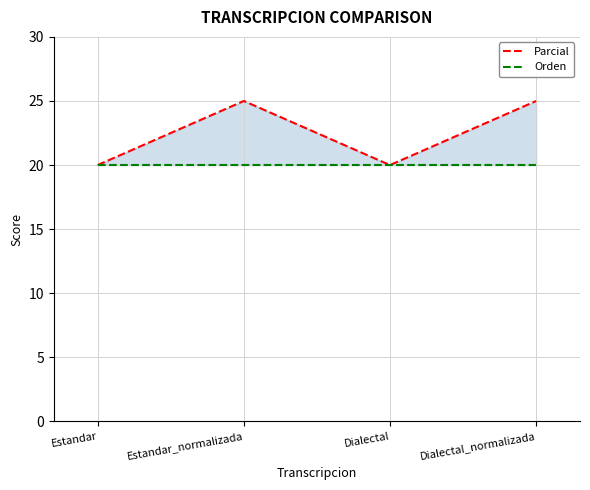

What position from the right is Dialectal?

2